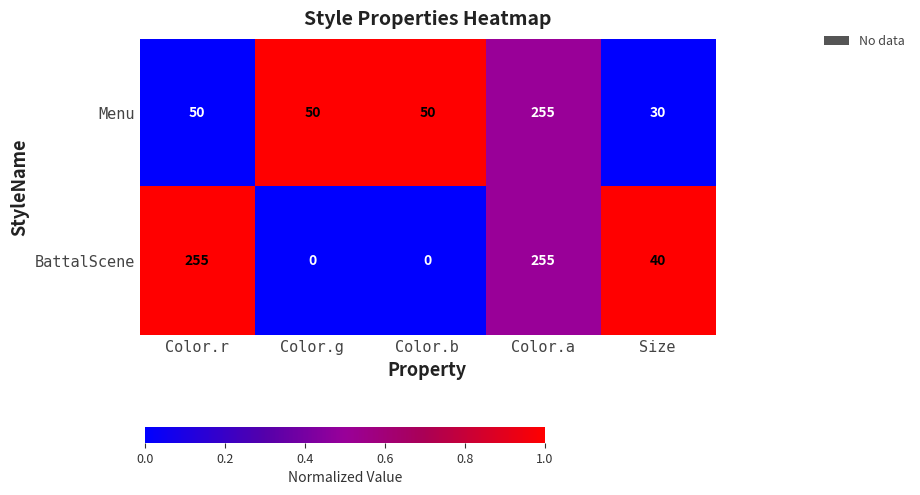

What is the sum of the BattalScene values at Size and Color.a?

295